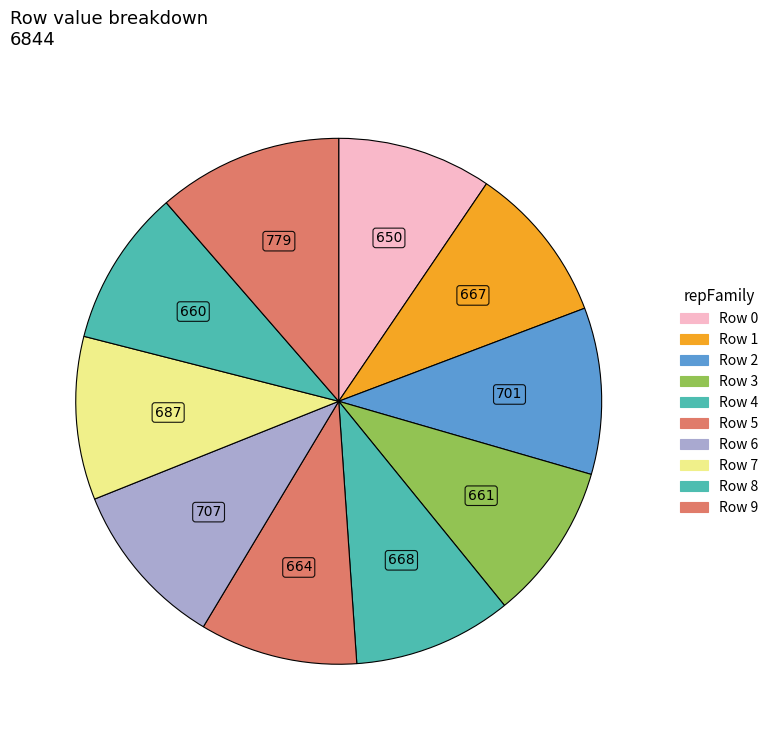

Rank the categories by value from lowest to highest.

Row 0, Row 8, Row 3, Row 5, Row 1, Row 4, Row 7, Row 2, Row 6, Row 9